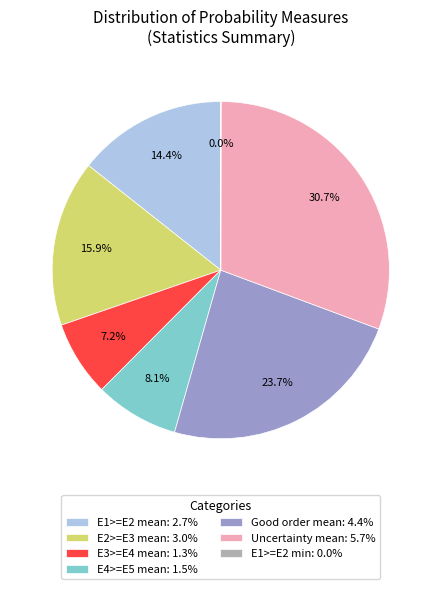

Between E4>=E5 mean: 1.5% and Uncertainty mean: 5.7%, which is larger?

Uncertainty mean: 5.7%